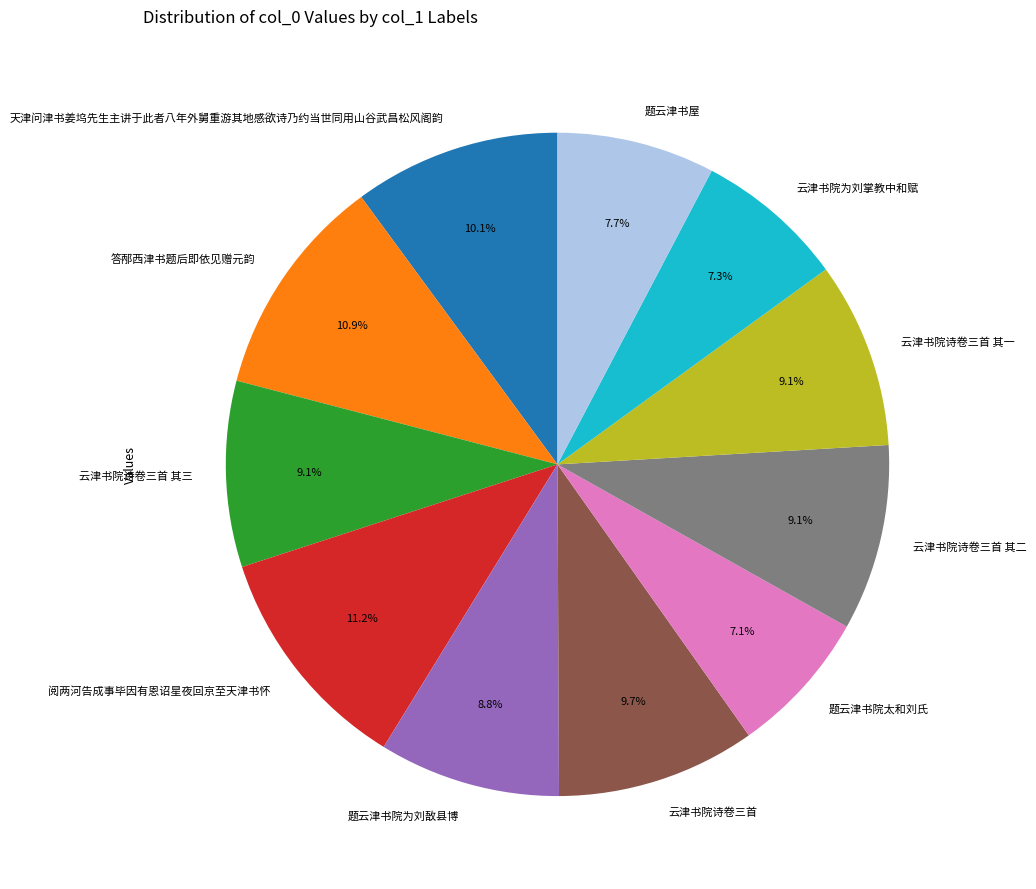

Approximately how many times larger is the value at 云津书院为刘掌教中和赋 compared to 云津书院诗卷三首?

0.8